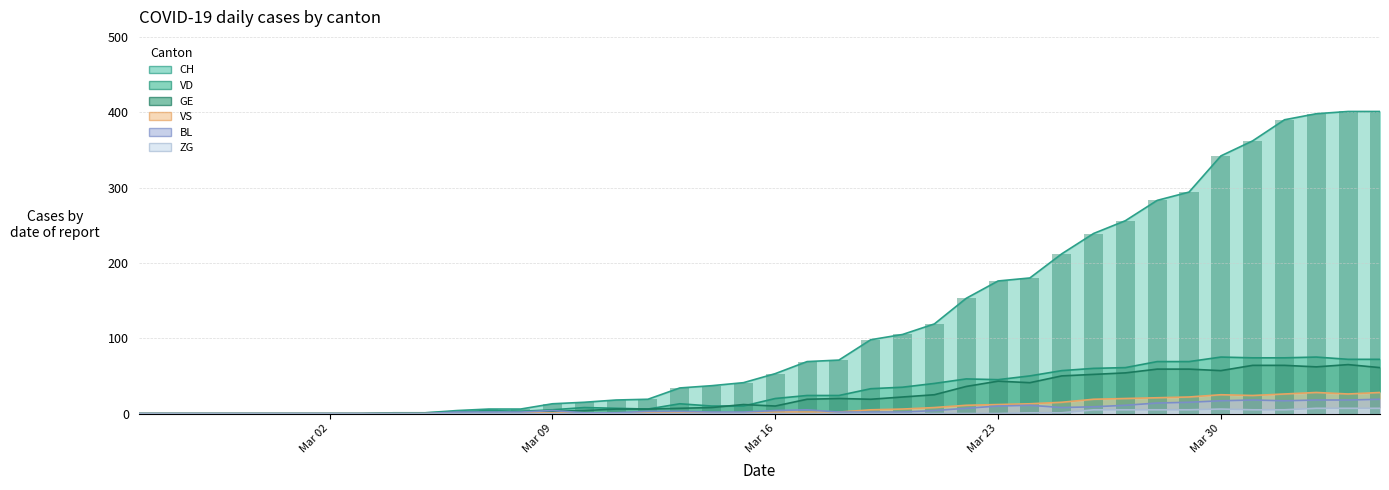

Count the number of categories in the chart.

40